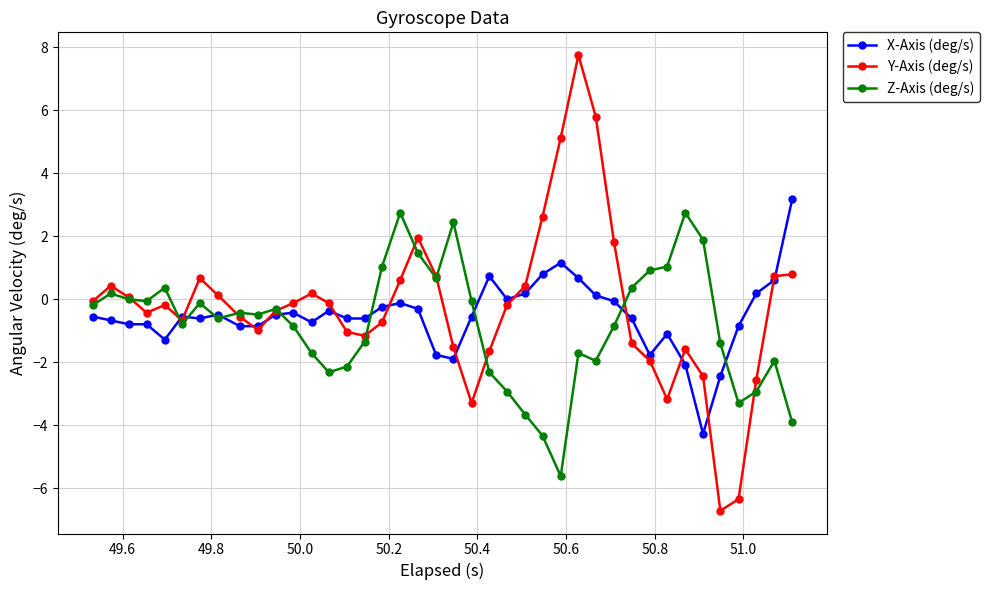

Count the number of data series in this chart.

3